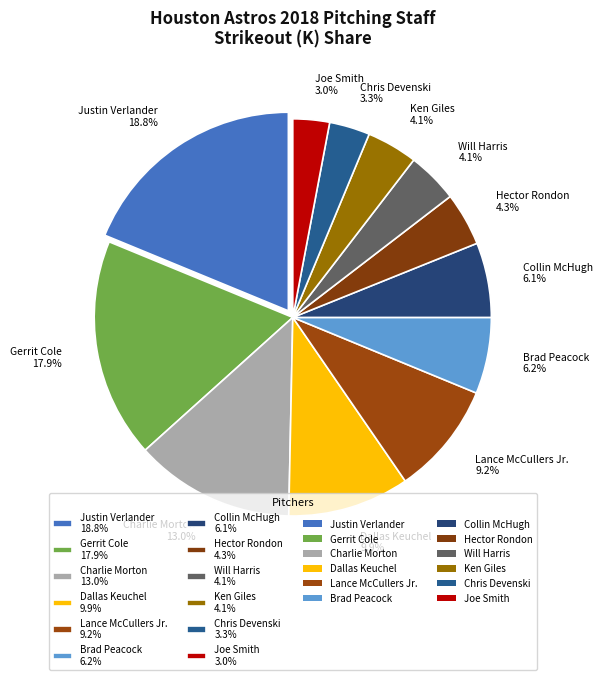

Count the number of slices in the pie.

12